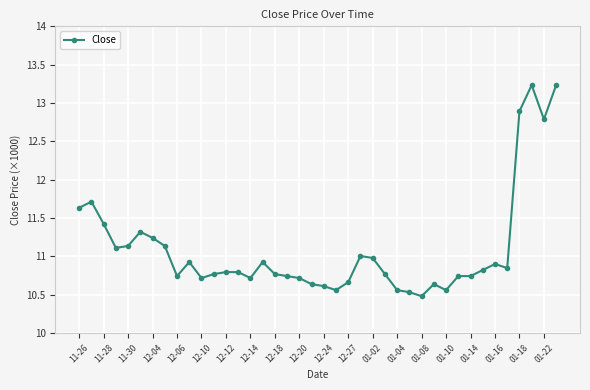

What is the label of the 1st point from the left?

11-26